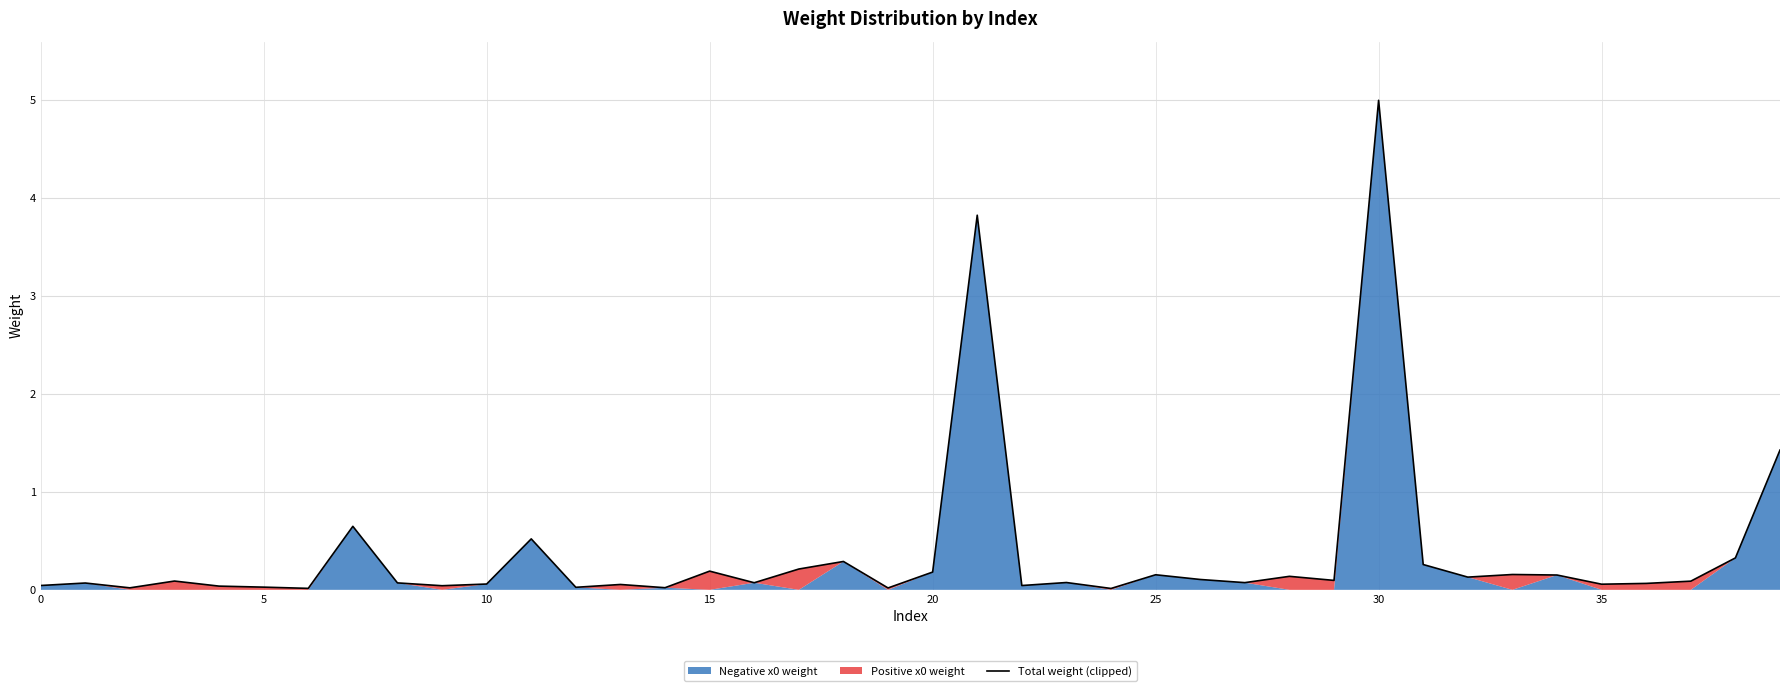

Where is the data nearest to the value 2?

39